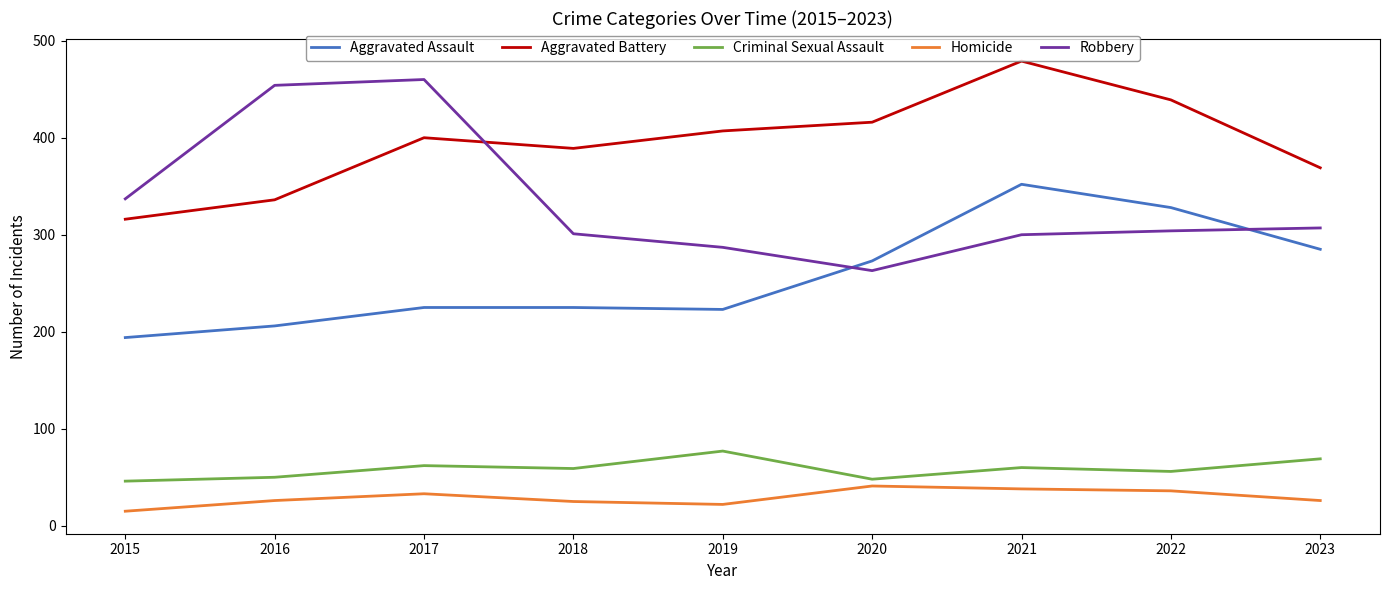

Where do Robbery and Aggravated Assault first cross each other?

2019 and 2020